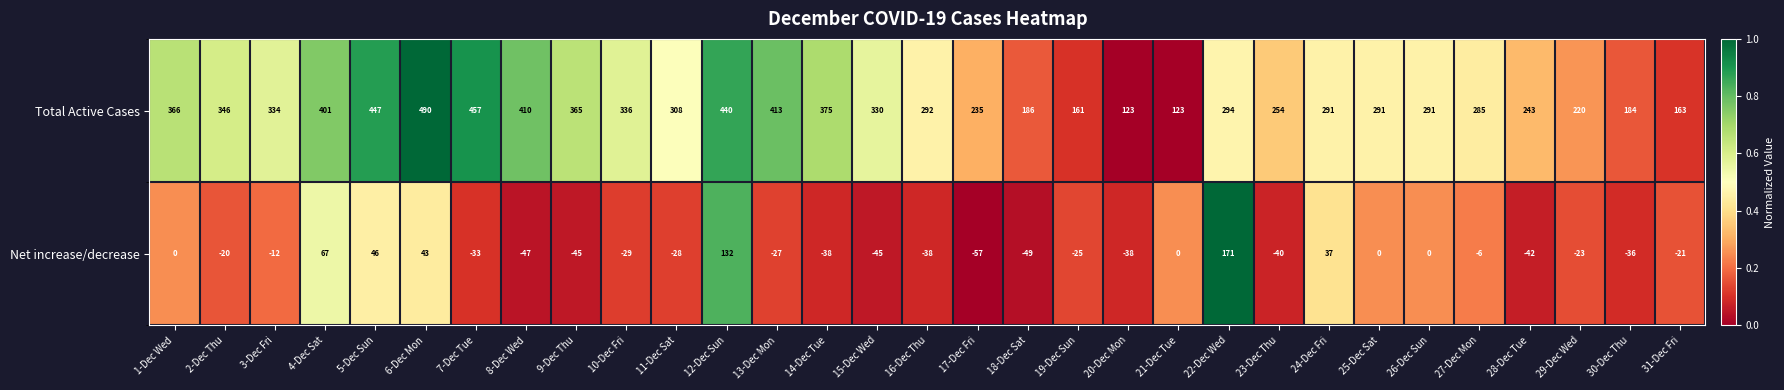

Rank the series by their maximum value, from highest to lowest.

Total Active Cases, Net increase/decrease